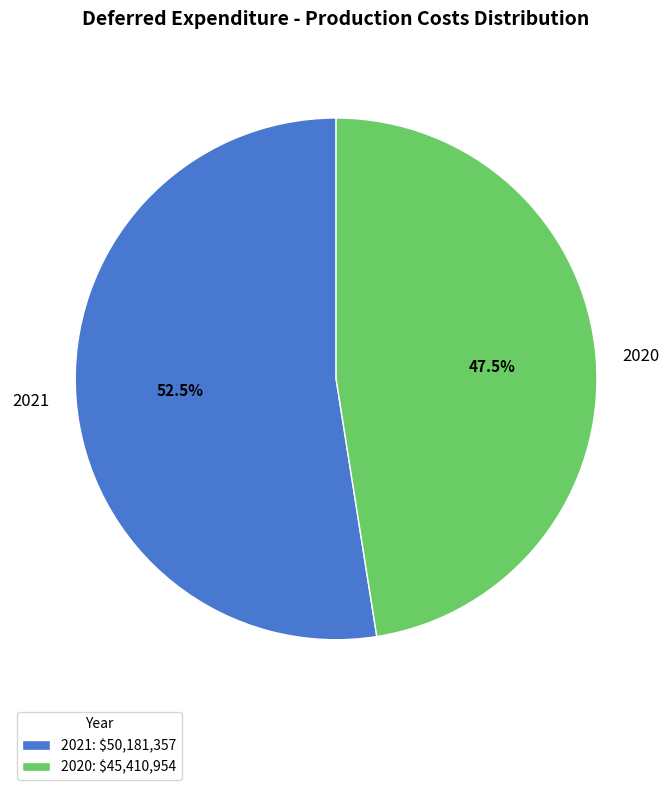

To the nearest percent, what is the difference between the 2021 and 2020 slice percentages?

5%